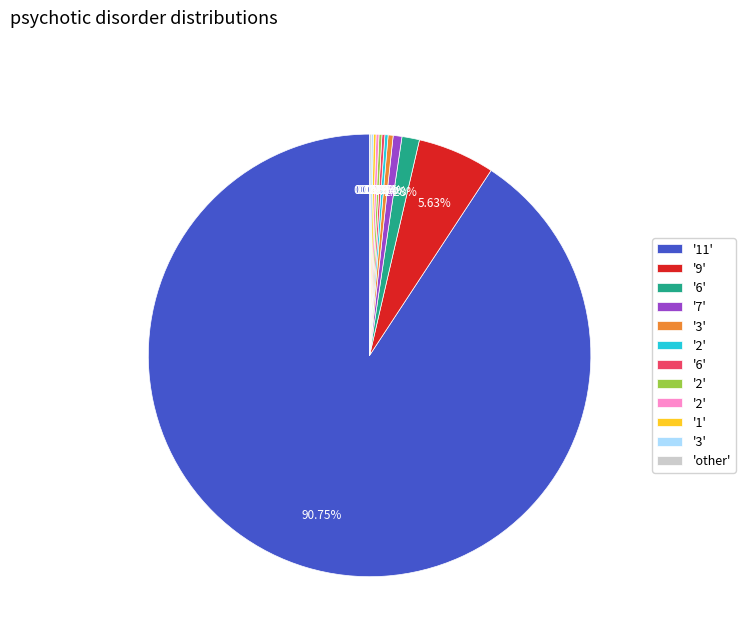

Is there any slice that represents more than half of the pie?

Yes